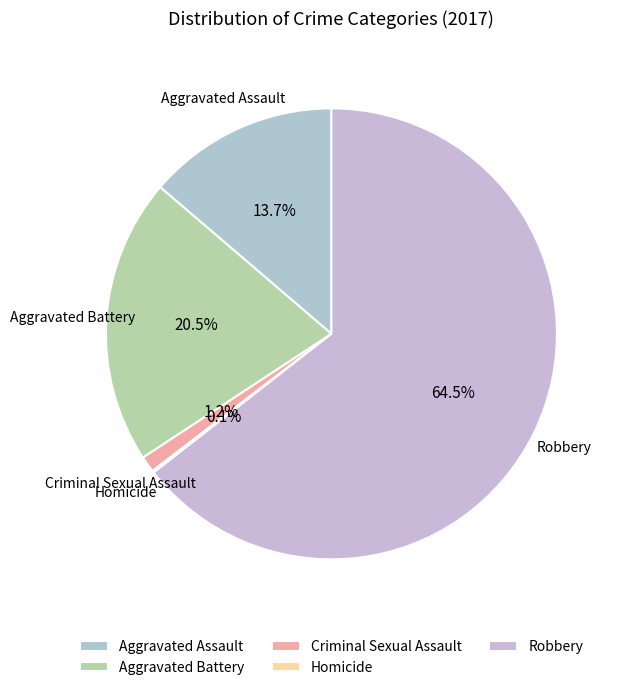

Do Criminal Sexual Assault and Aggravated Battery together represent more than half of the pie?

No